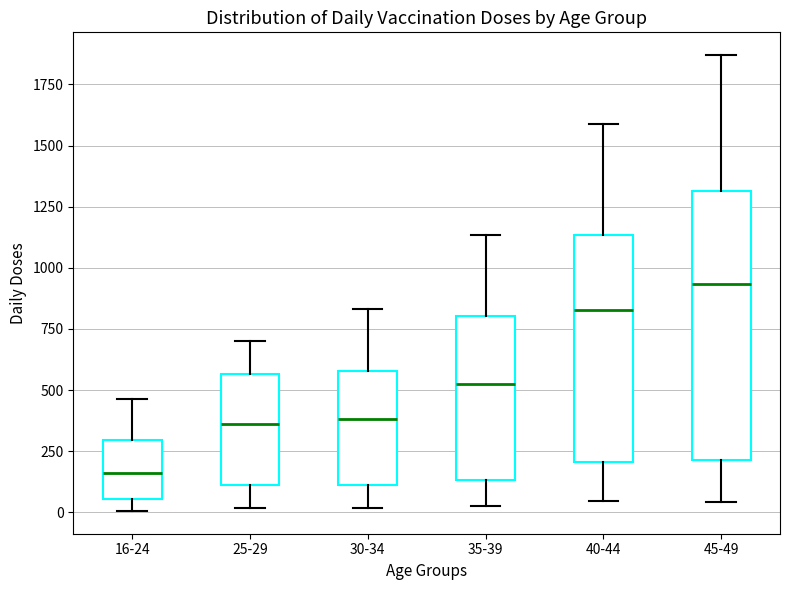

Reading left to right, transcribe this box plot: for each box, give where its median line is, the range the box spans, and where its two whiskers end, as read against the y-axis. The values are not printed on the chart, so give them approximately, as read against the axis.

16-24: median 150, box 50 to 300, whiskers 0 to 450
25-29: median 350, box 100 to 550, whiskers 0 to 700
30-34: median 400, box 100 to 600, whiskers 0 to 850
35-39: median 550, box 150 to 800, whiskers 50 to 1150
40-44: median 850, box 200 to 1150, whiskers 50 to 1600
45-49: median 950, box 200 to 1300, whiskers 50 to 1850